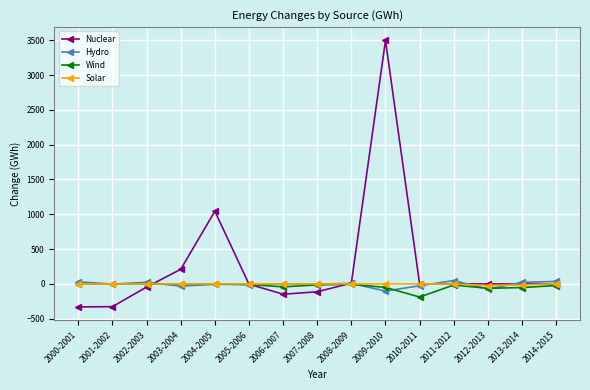

What is the difference between the second highest and second lowest values in the Wind series?

62.8